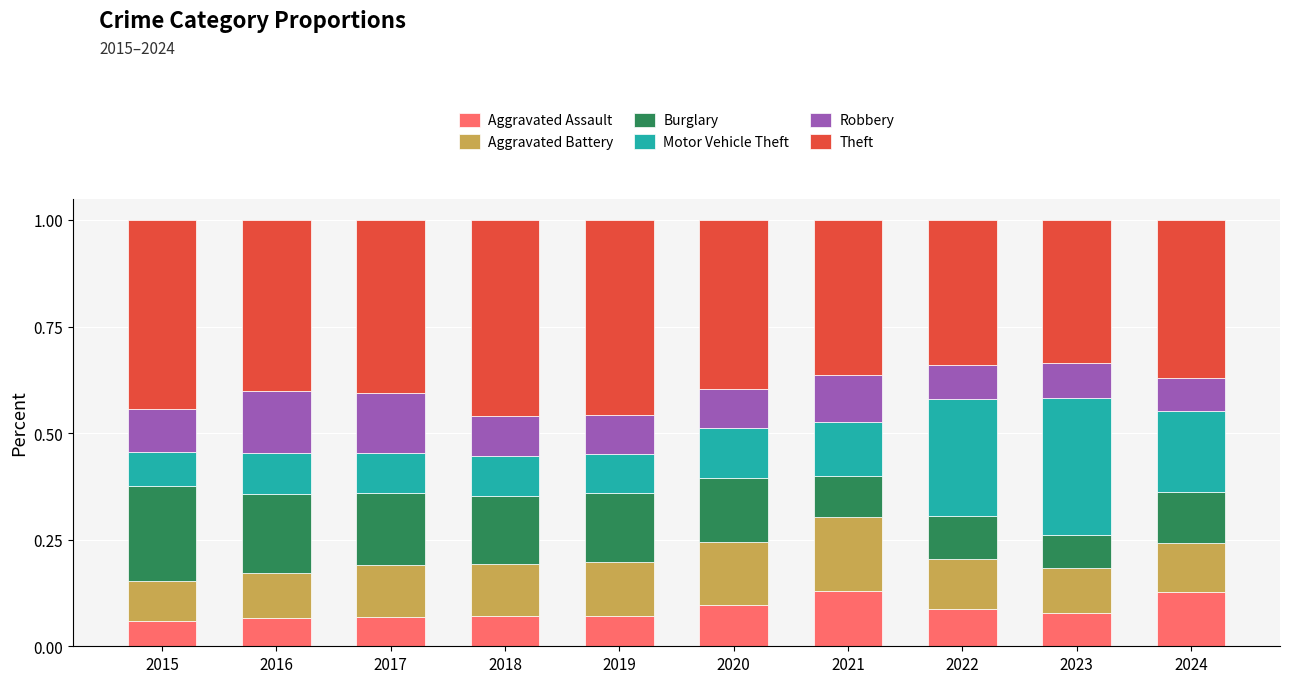

What is the total value across all series at 2023?

1.0